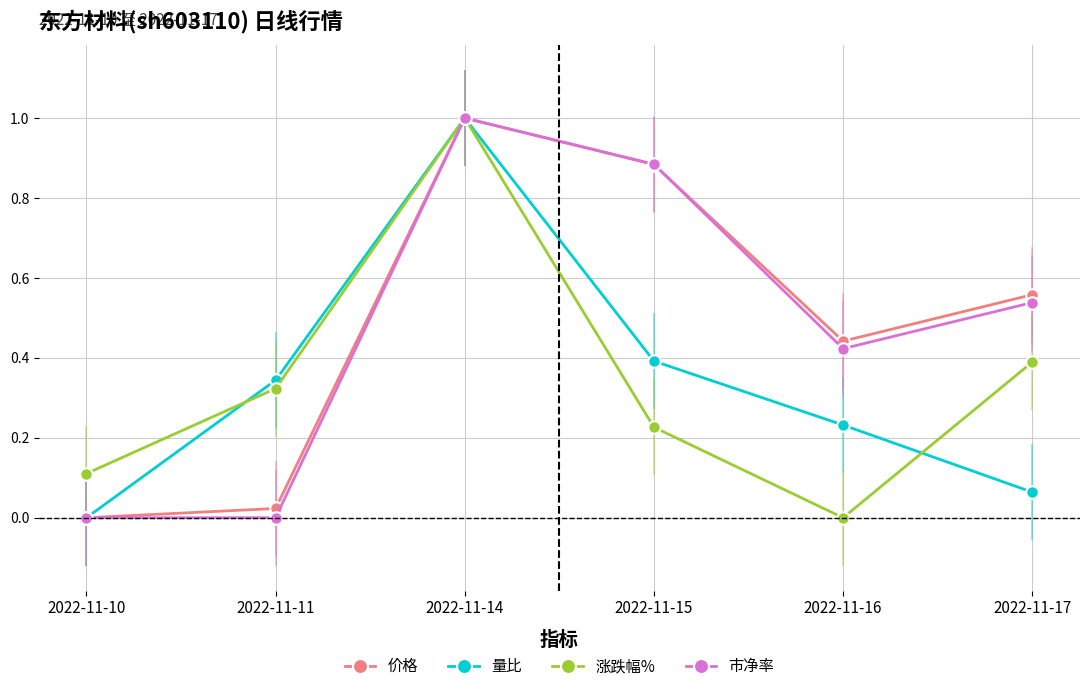

Where is the first local minimum for 涨跌幅%?

2022-11-16